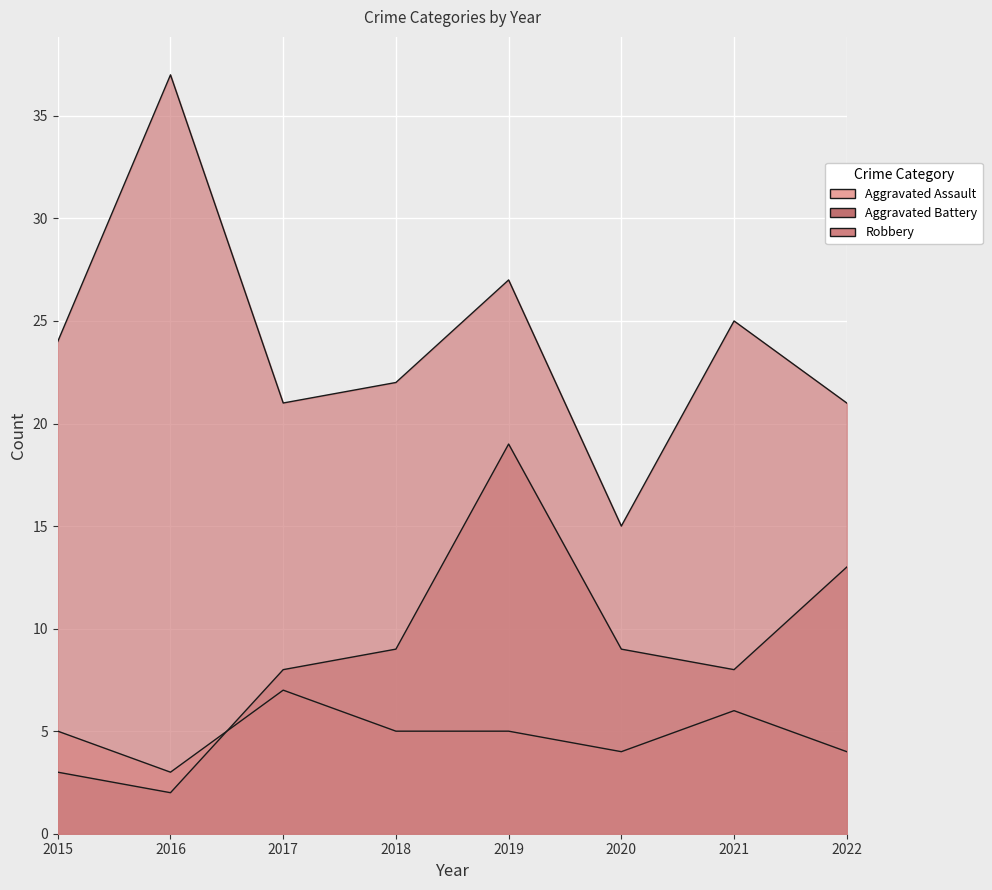

Rank the series at 2022 from lowest to highest value.

Aggravated Assault, Aggravated Battery, Robbery